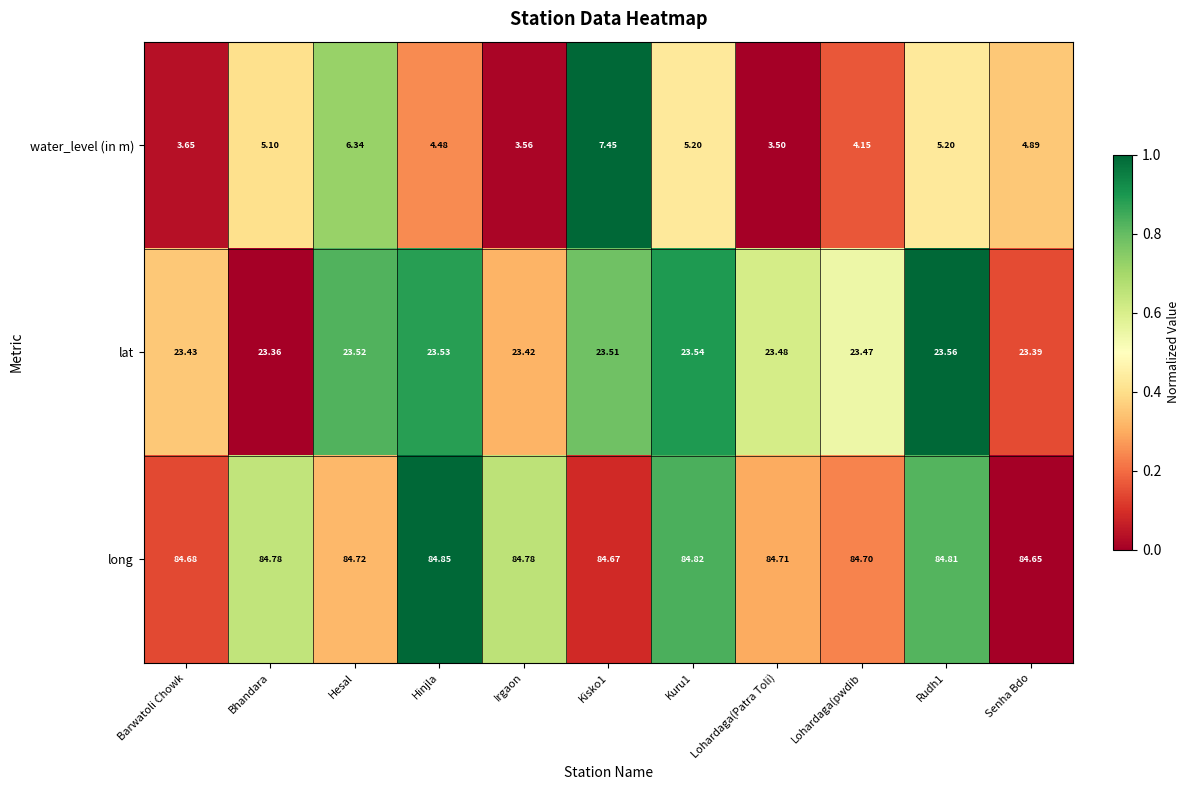

Which category has the highest value across all series?

Hinjla